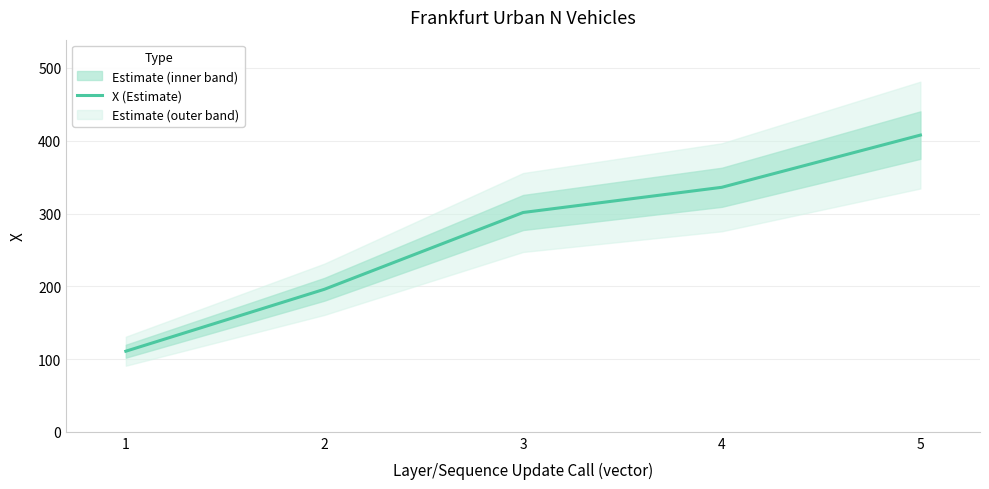

Reading right to left, extract all data points from this chart.

407.8	336.0	301.4	195.9	110.8